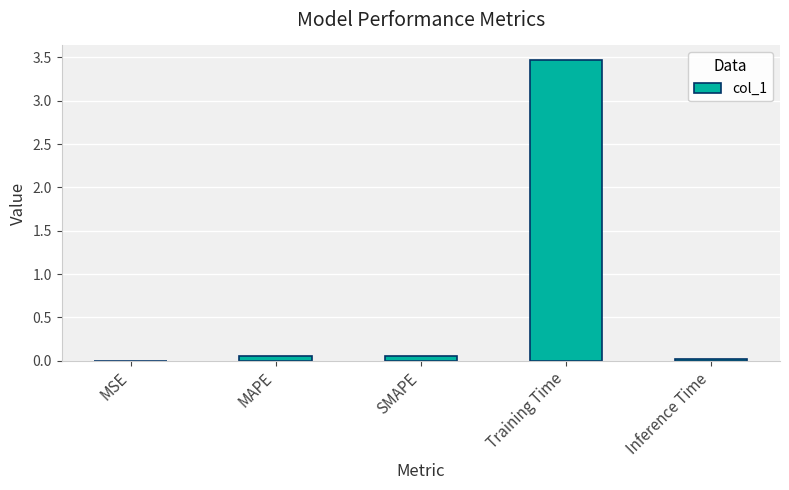

Which category has the highest value across all series?

Training Time